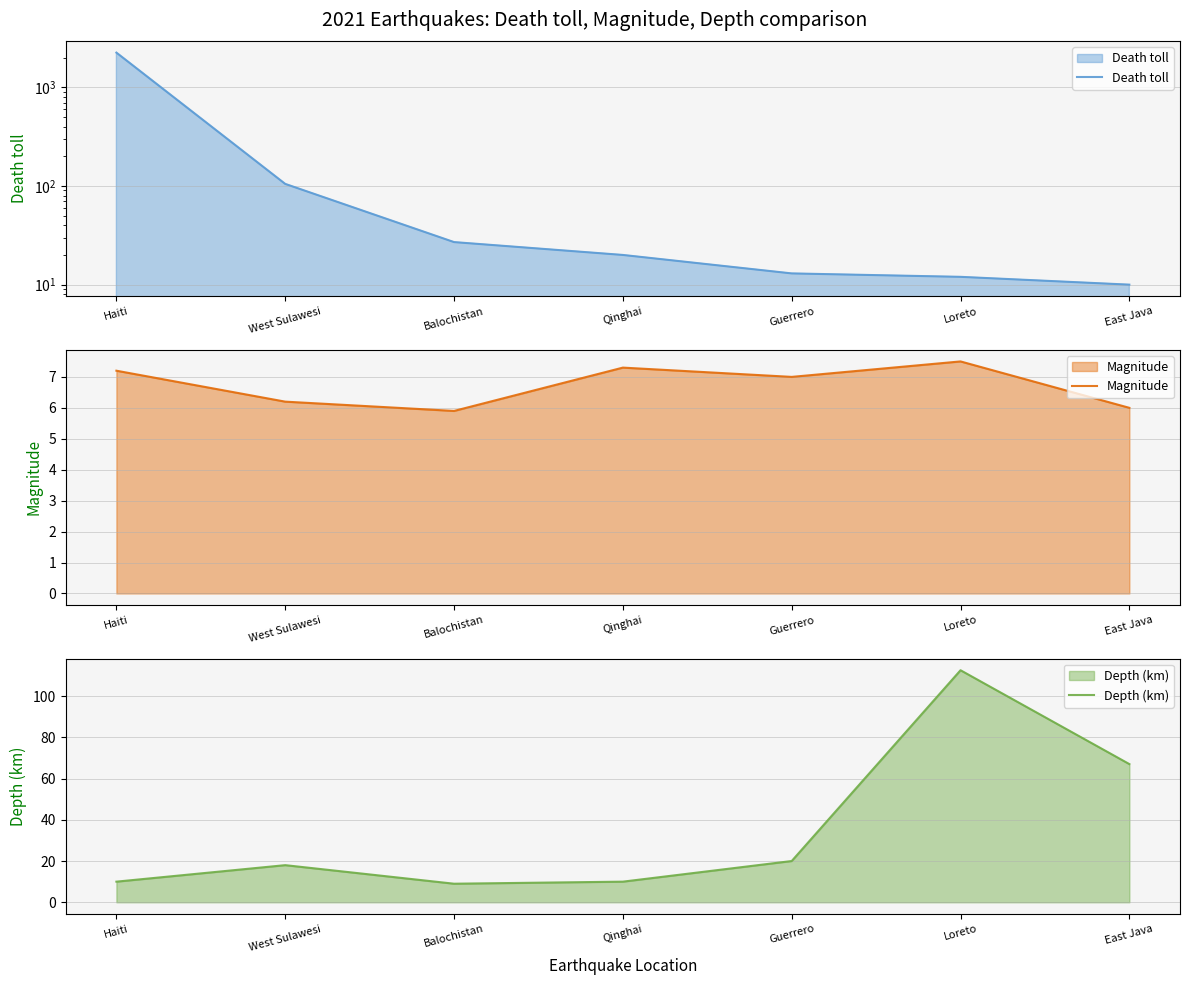

Which series has the largest total across all categories?

Death toll